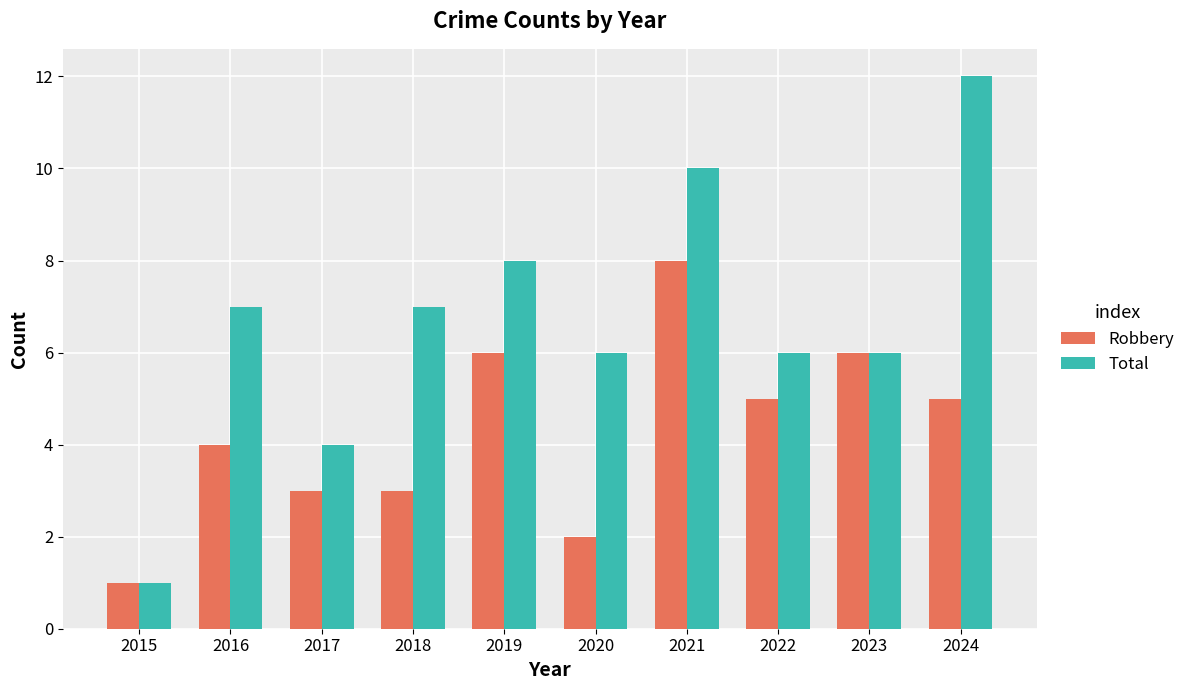

What are all the series names shown in the legend?

Robbery, Total